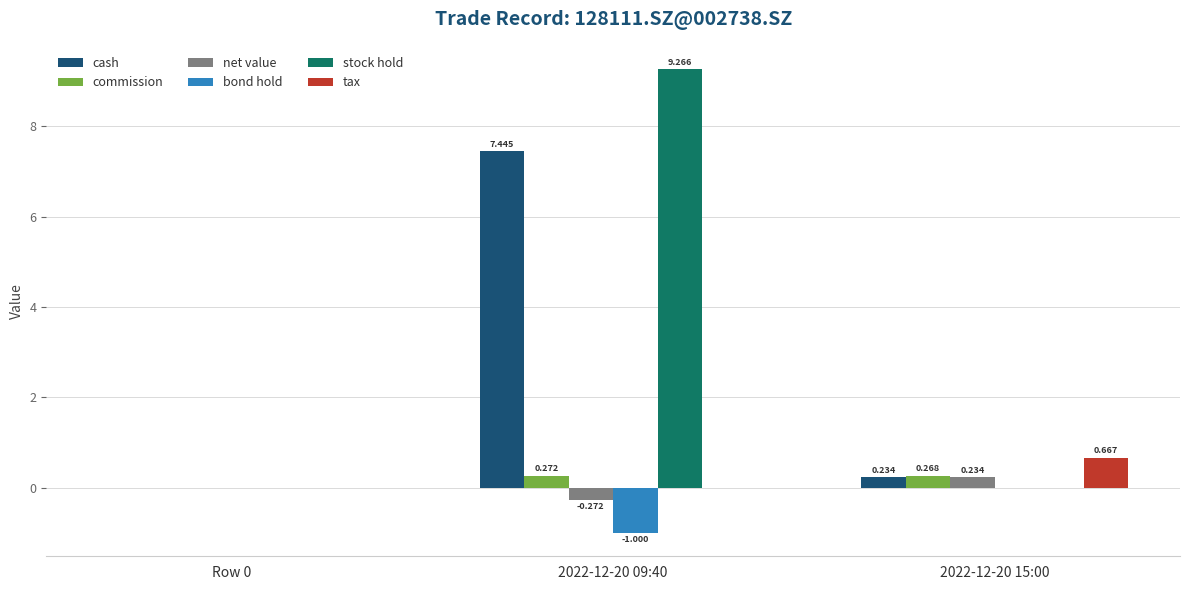

Count the net value values in the range 0 to 1.

2